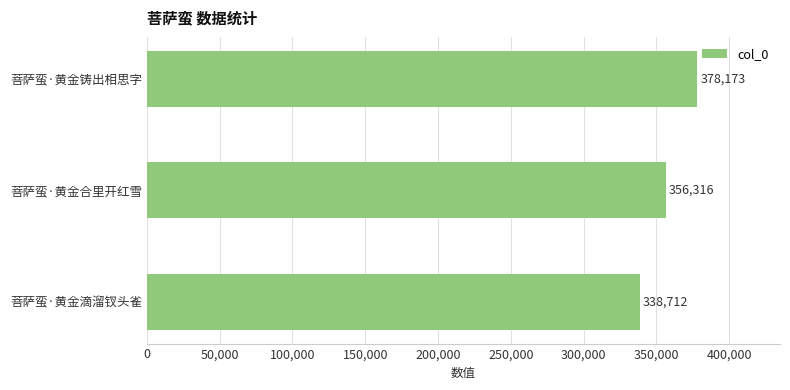

What is the change in value from 菩萨蛮·黄金合里开红雪 to 菩萨蛮·黄金铸出相思字?

+21857